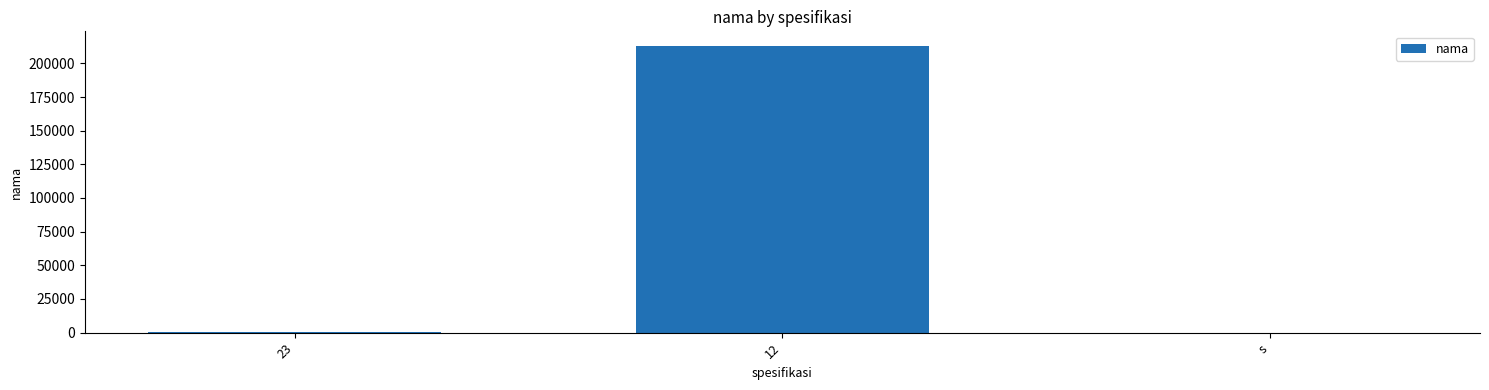

Is it true that the value at s is 22?

True